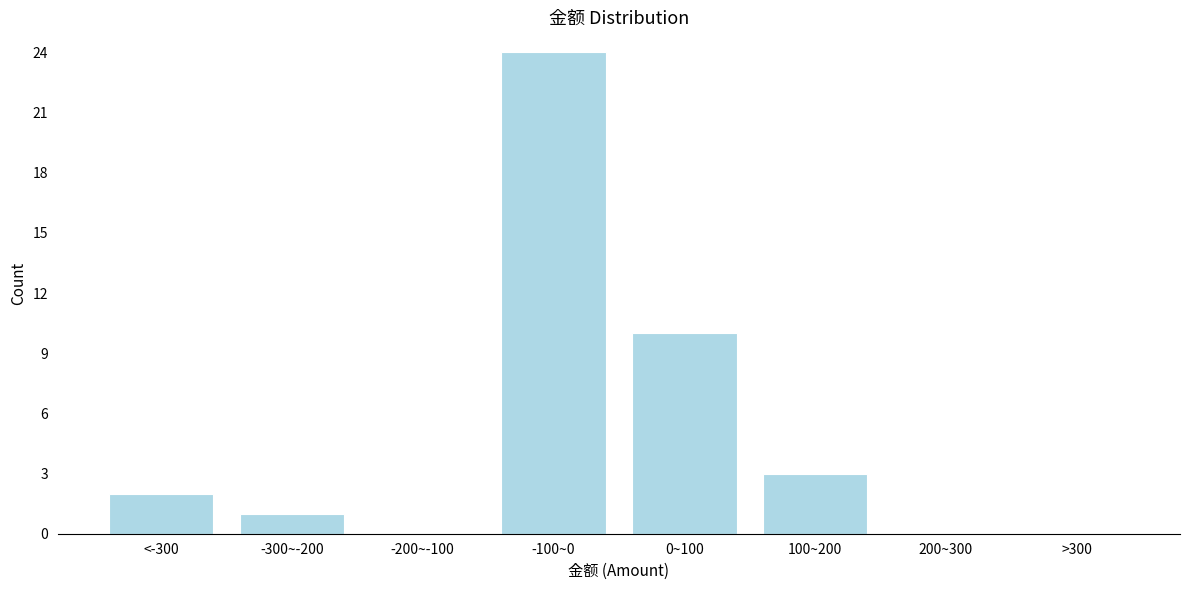

Reading left to right, extract all data points from this chart.

<-300=2	-300~-200=1	-200~-100=0	-100~0=24	0~100=10	100~200=3	200~300=0	>300=0